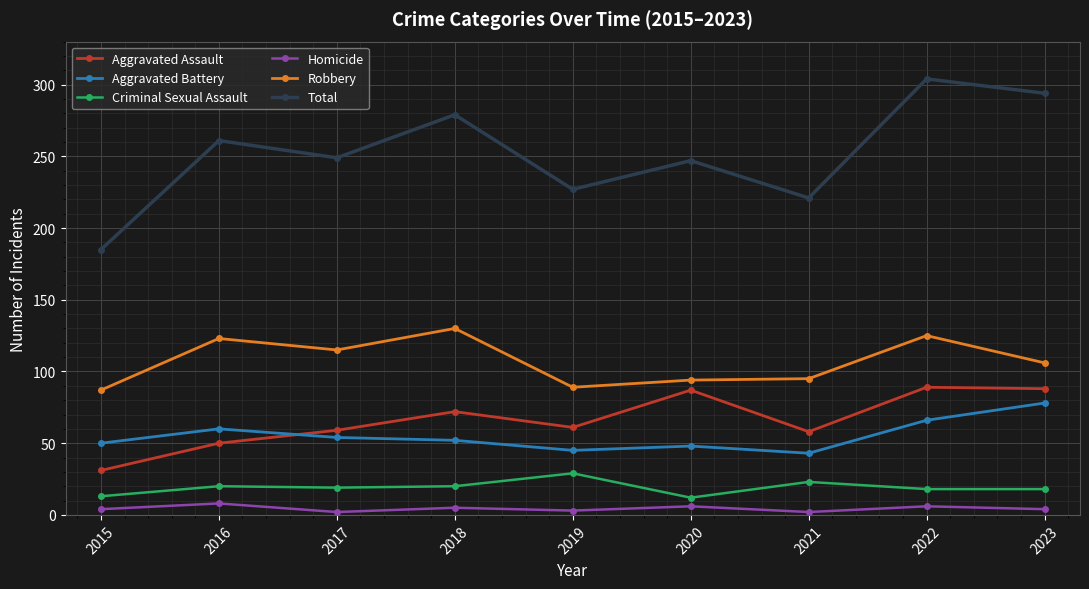

Count the number of categories in the chart.

9